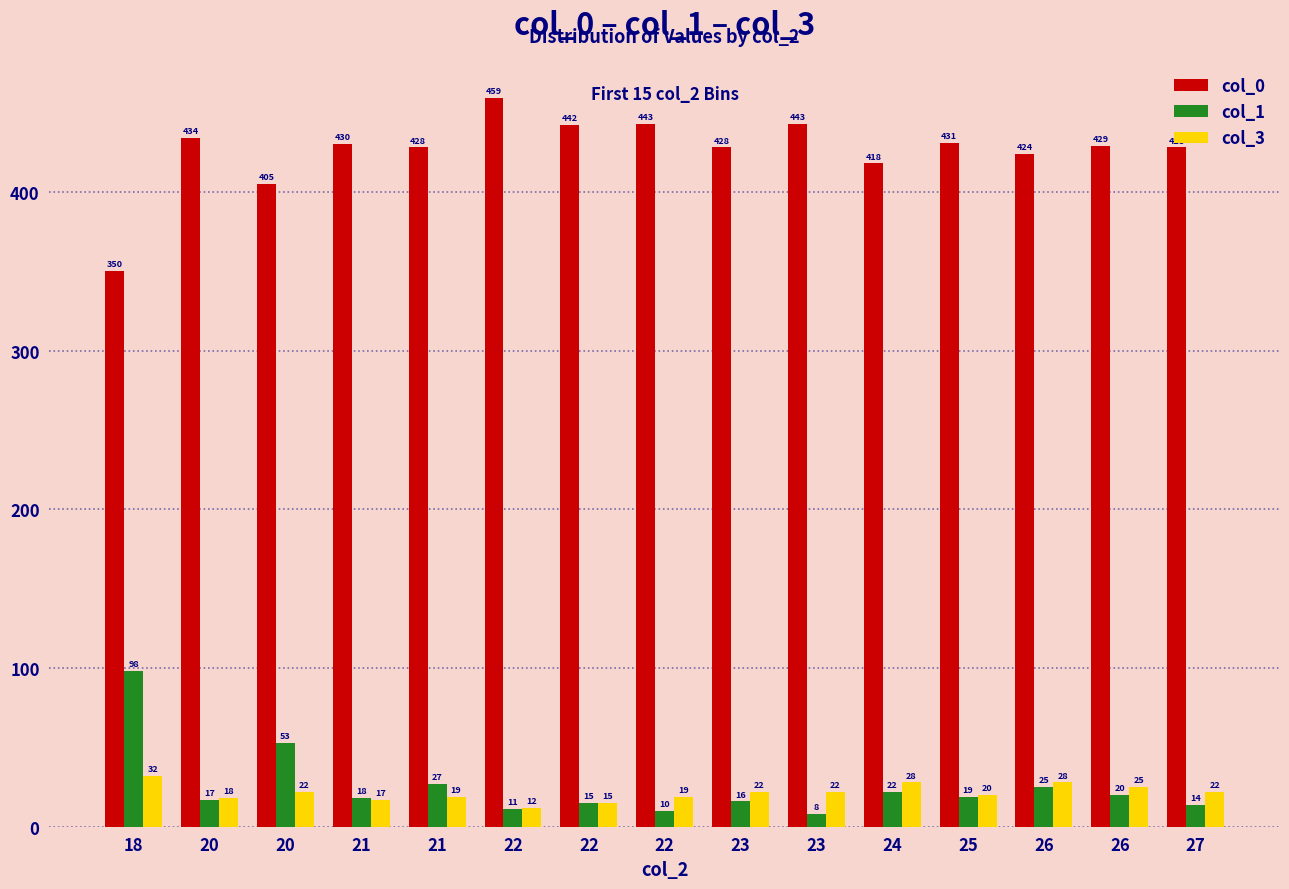

Reading right to left, extract all data points from this chart.

col_0: 428	429	424	431	418	443	428	443	442	459	428	430	405	434	350
col_1: 14	20	25	19	22	8	16	10	15	11	27	18	53	17	98
col_3: 22	25	28	20	28	22	22	19	15	12	19	17	22	18	32